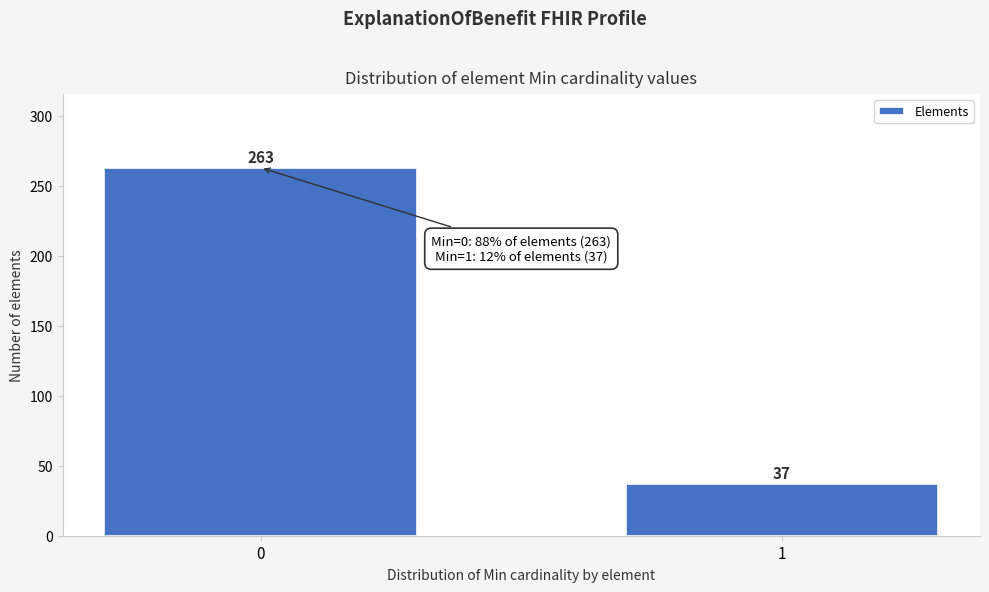

Reading left to right, transcribe all the data shown in this chart.

263	37